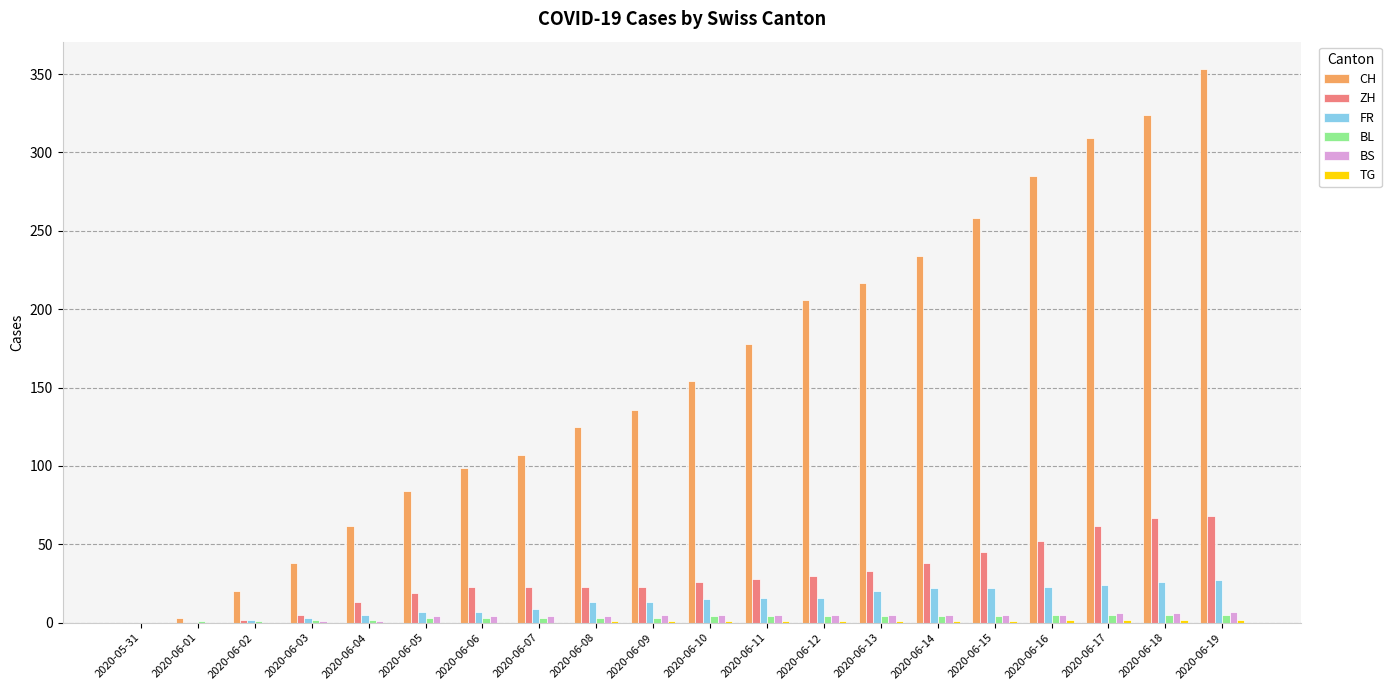

What is the maximum value shown in the chart?

353